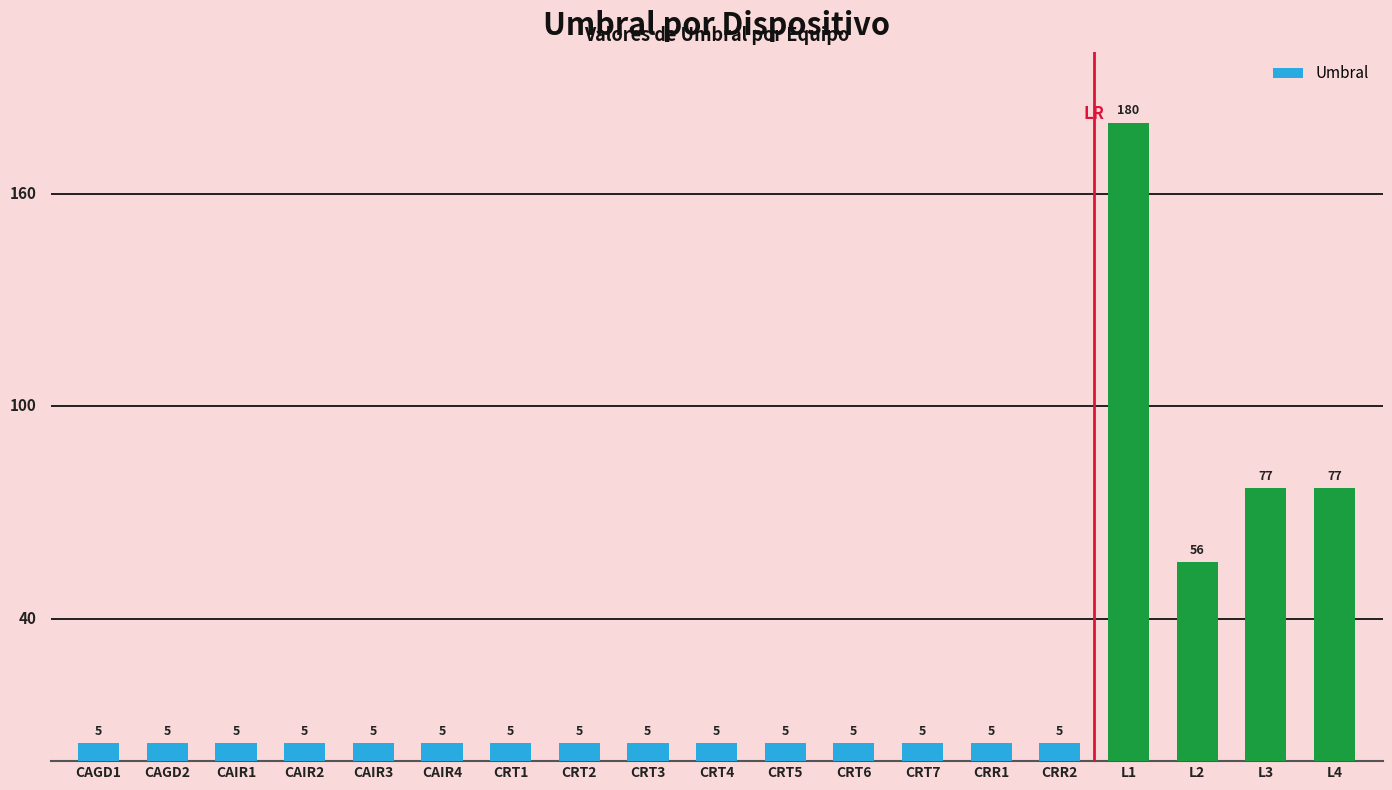

What is the label of the 3rd bar from the left?

CAIR1